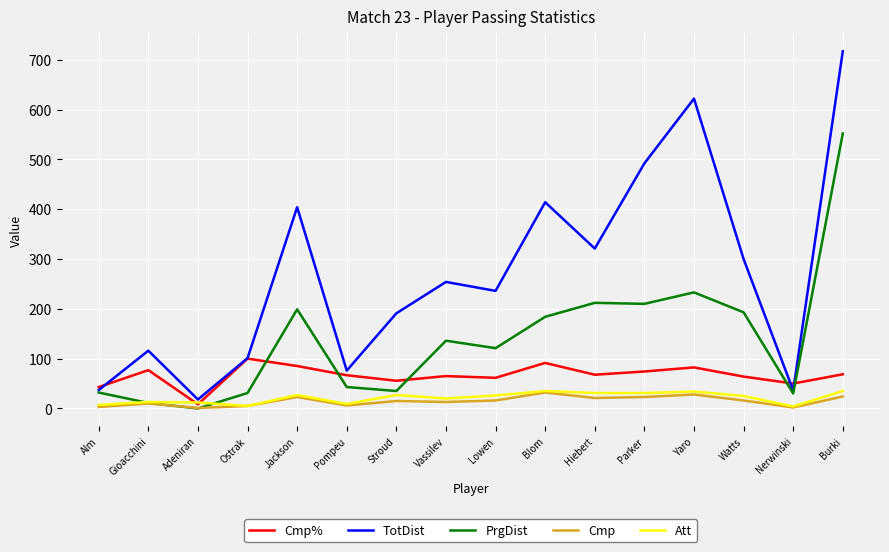

What value does the Cmp% series have at Alm?

42.9